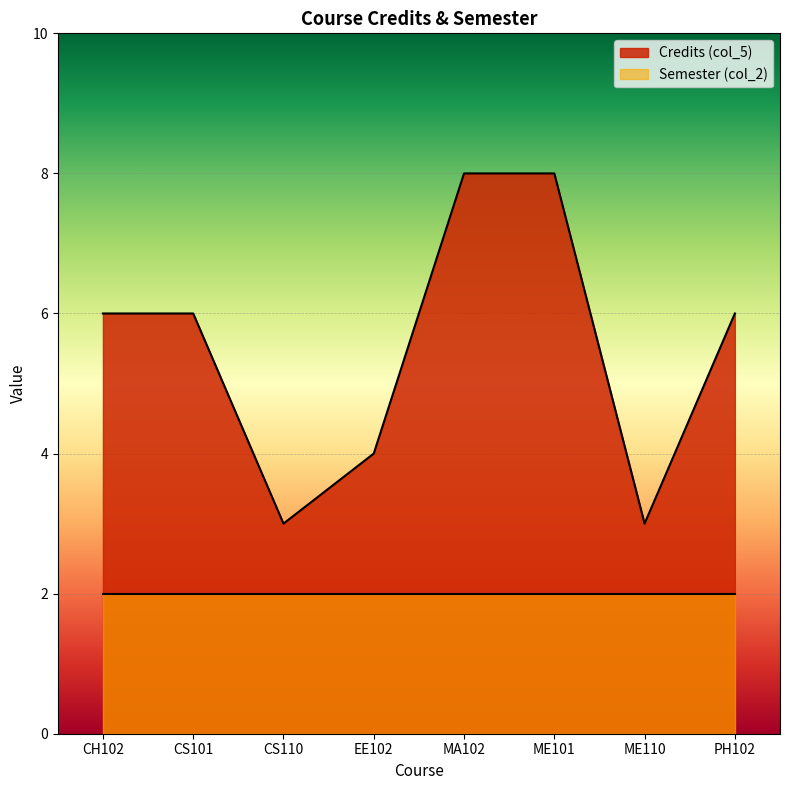

Read the value at CH102.

6